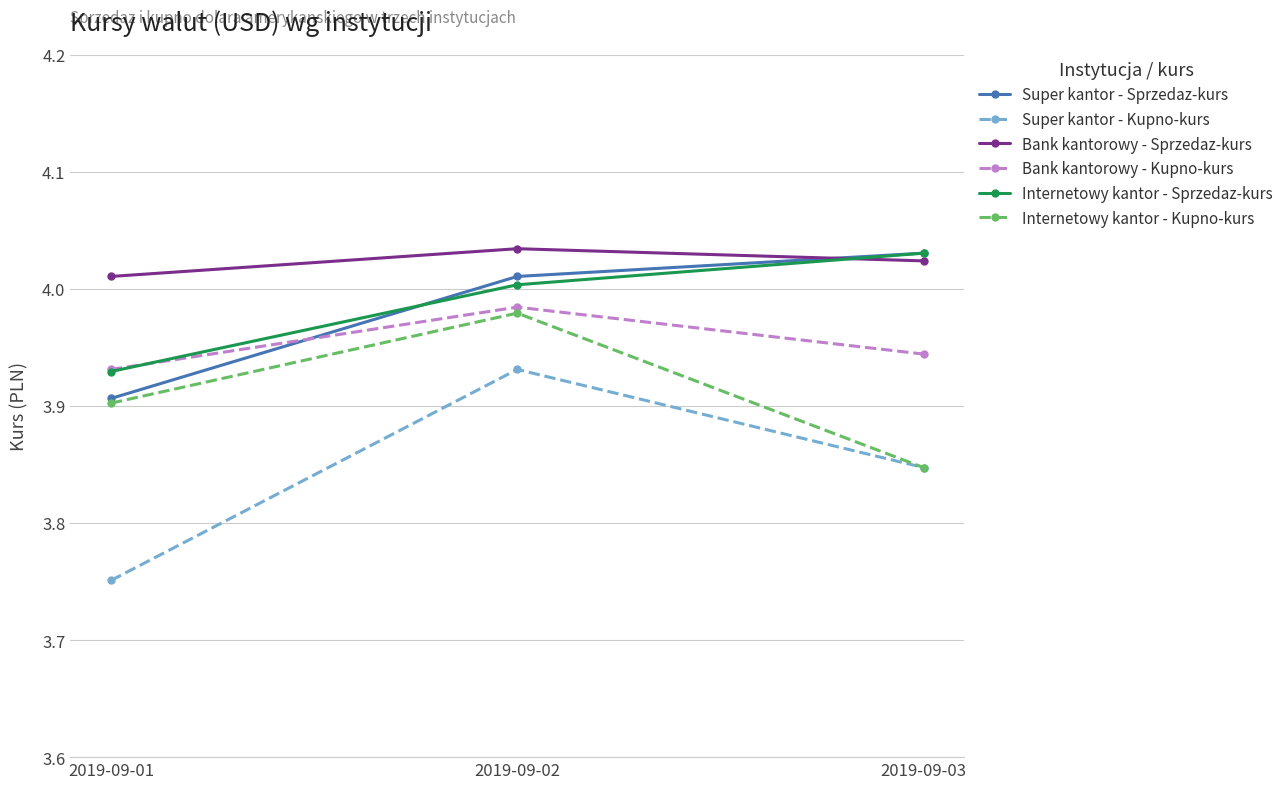

Count the number of data series in this chart.

6